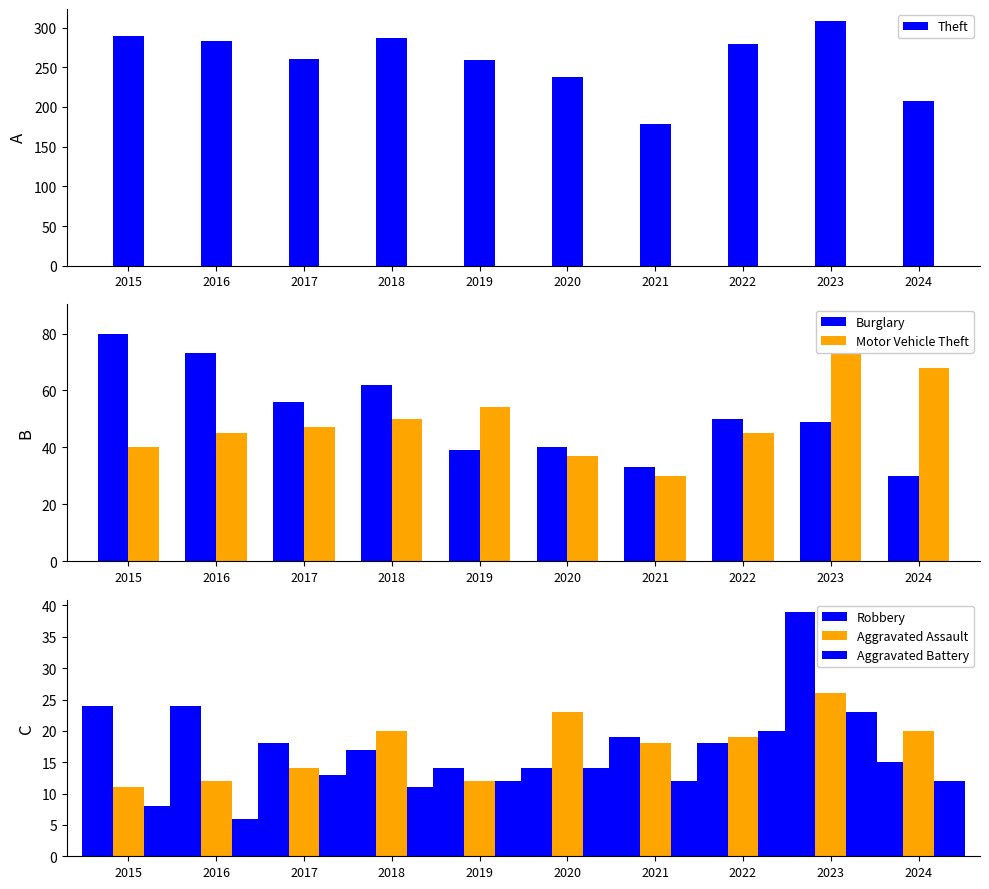

Reading right to left, what are all the values shown in this chart?

Theft: 2024=207	2023=308	2022=279	2021=179	2020=238	2019=259	2018=287	2017=261	2016=283	2015=290
Burglary: 2024=30	2023=49	2022=50	2021=33	2020=40	2019=39	2018=62	2017=56	2016=73	2015=80
Motor Vehicle Theft: 2024=68	2023=86	2022=45	2021=30	2020=37	2019=54	2018=50	2017=47	2016=45	2015=40
Robbery: 2024=15	2023=39	2022=18	2021=19	2020=14	2019=14	2018=17	2017=18	2016=24	2015=24
Aggravated Assault: 2024=20	2023=26	2022=19	2021=18	2020=23	2019=12	2018=20	2017=14	2016=12	2015=11
Aggravated Battery: 2024=12	2023=23	2022=20	2021=12	2020=14	2019=12	2018=11	2017=13	2016=6	2015=8